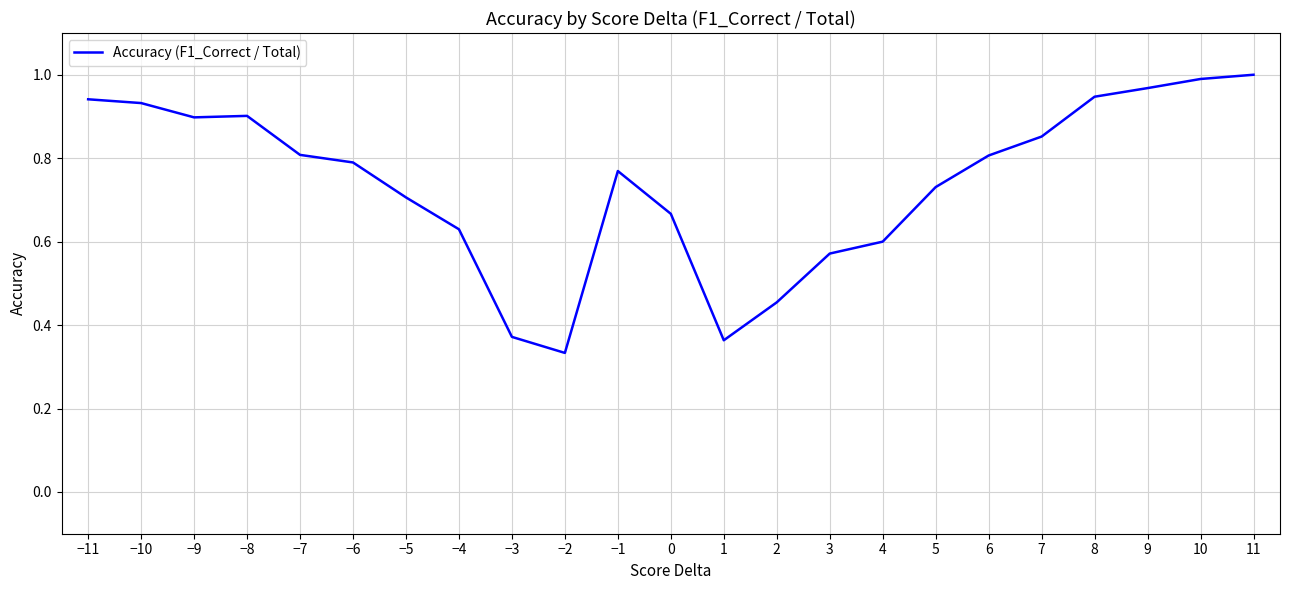

How many lines are shown in the chart?

1